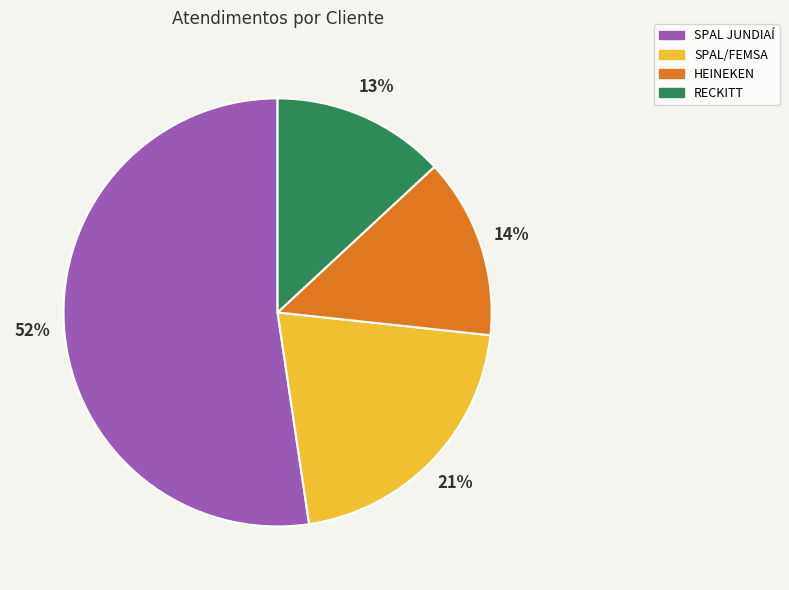

Count the number of slices in the pie.

4